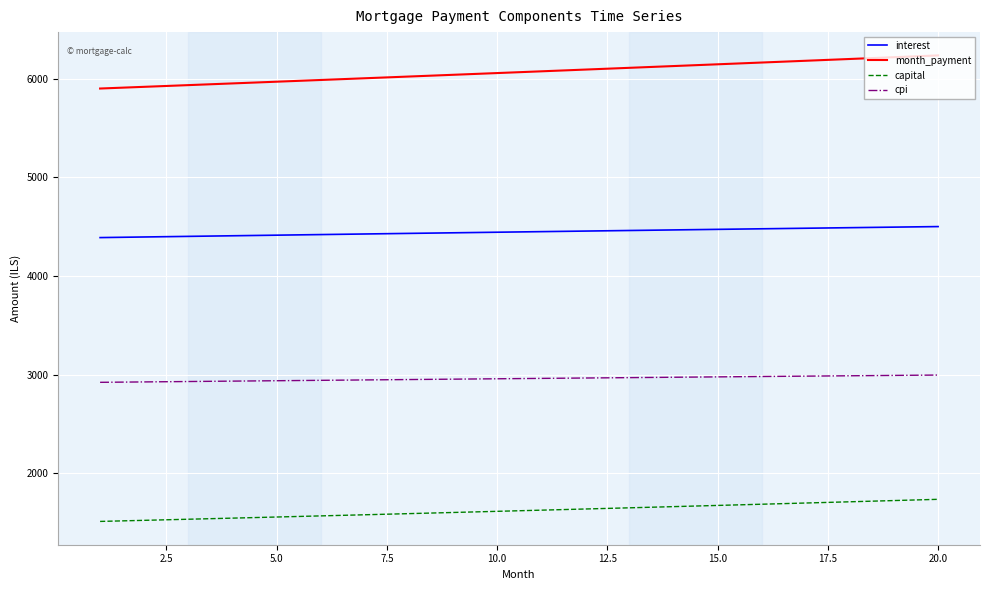

What is the minimum value shown in the chart?

1510.9